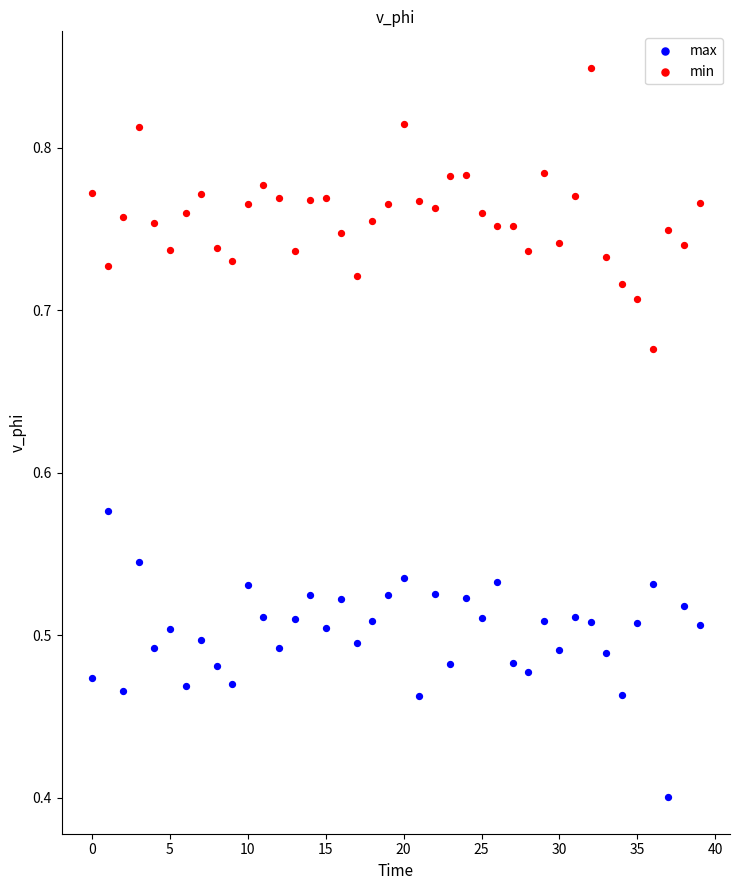

In the max series, what Y value is closest to 0?

0.4